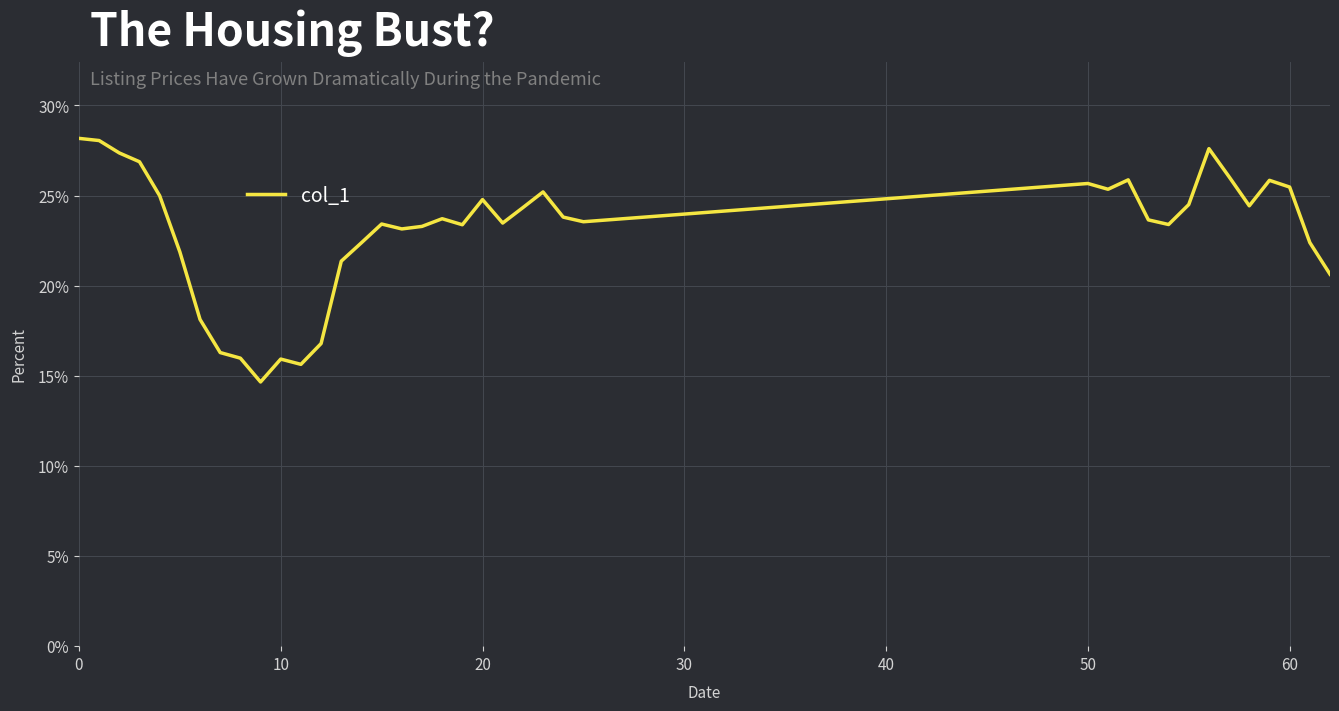

What is the difference between the maximum and minimum values?

13.5